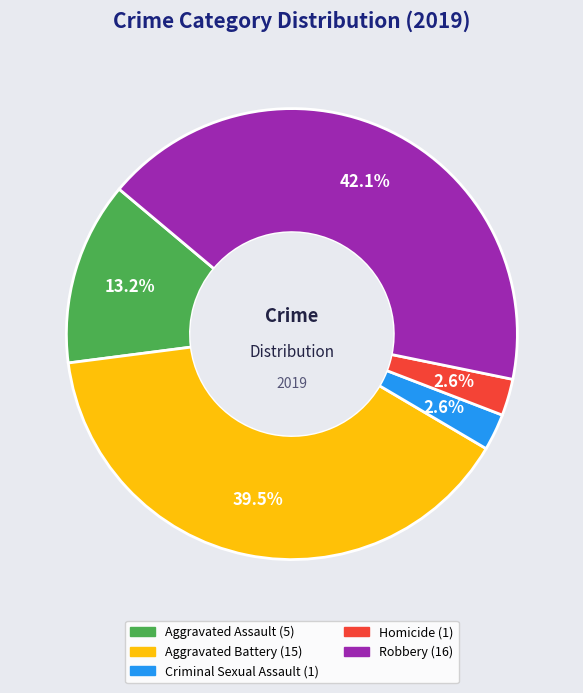

The Criminal Sexual Assault slice represents 3% of the pie. True or false?

True